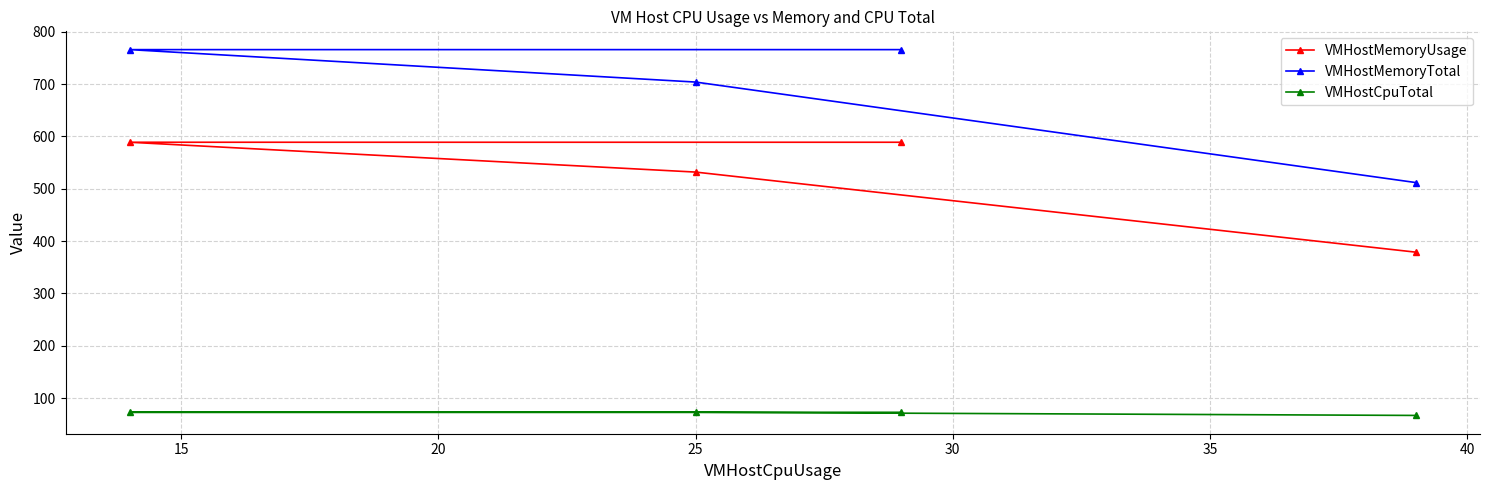

List the series in order of their overall mean, highest first.

VMHostMemoryTotal, VMHostMemoryUsage, VMHostCpuTotal